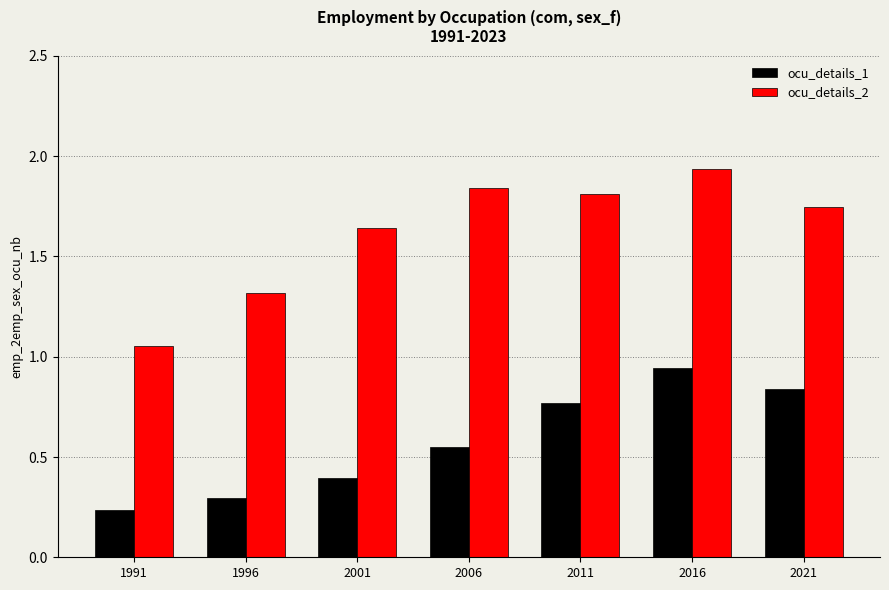

What is the spread (max minus min) of values at 1996?

1.0